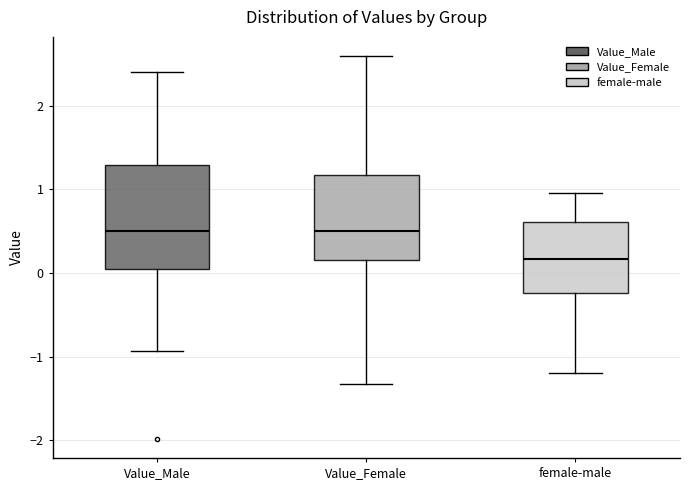

Reading left to right, read every box against the y-axis: the position of its median line, the range the box covers, and the ends of its whiskers. The values are not printed on the chart, so give them approximately, as read against the axis.

Value_Male: median 0.5, box 0.0 to 1.3, whiskers -0.9 to 2.4
Value_Female: median 0.5, box 0.2 to 1.2, whiskers -1.3 to 2.6
female-male: median 0.2, box -0.2 to 0.6, whiskers -1.2 to 1.0